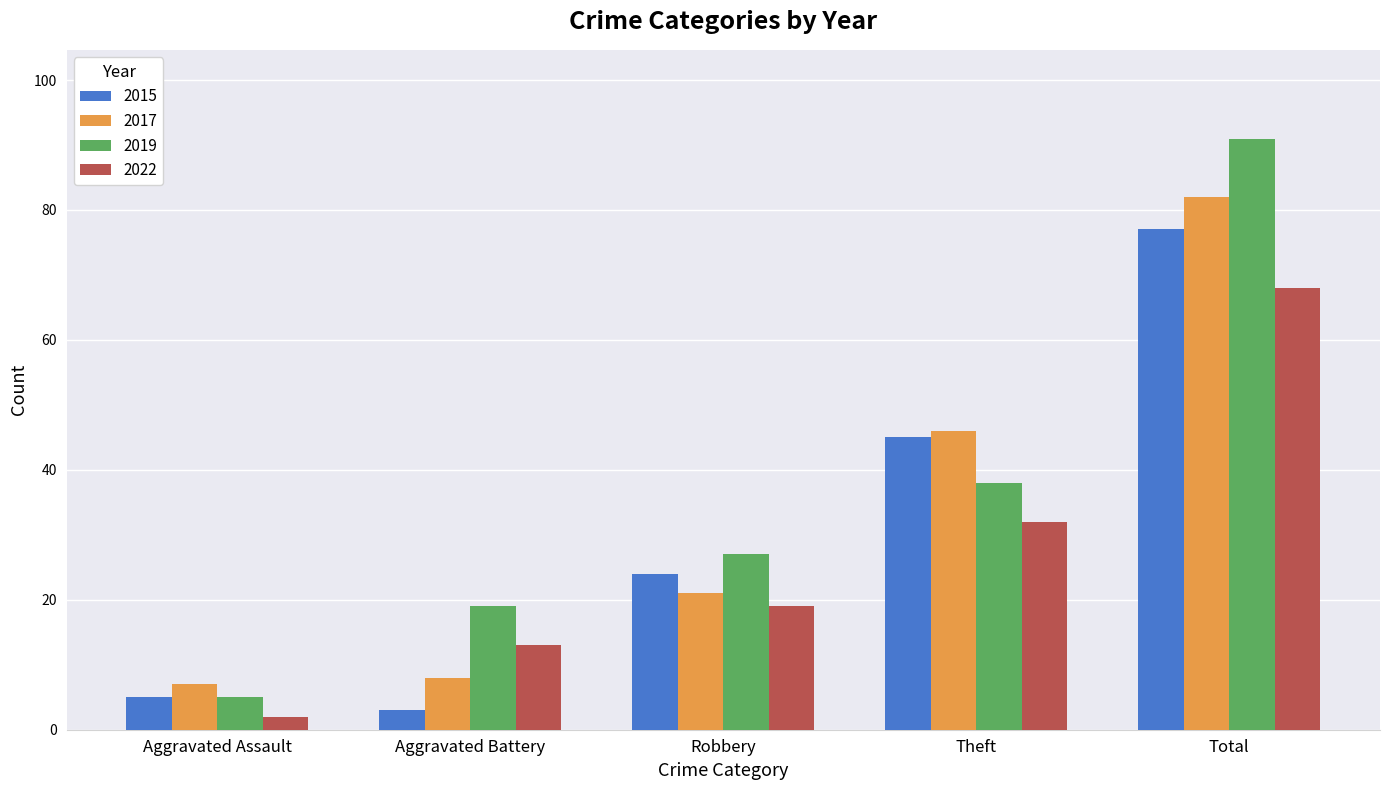

What are all the series names shown in the legend?

2015, 2017, 2019, 2022